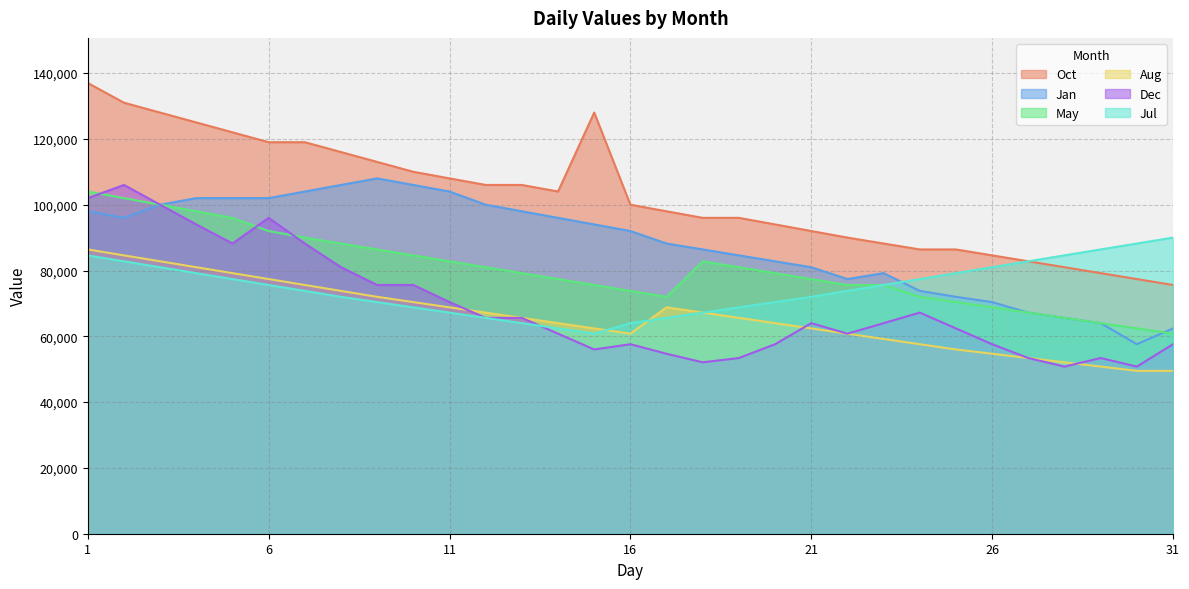

At which category does Jan reach its first local valley?

2